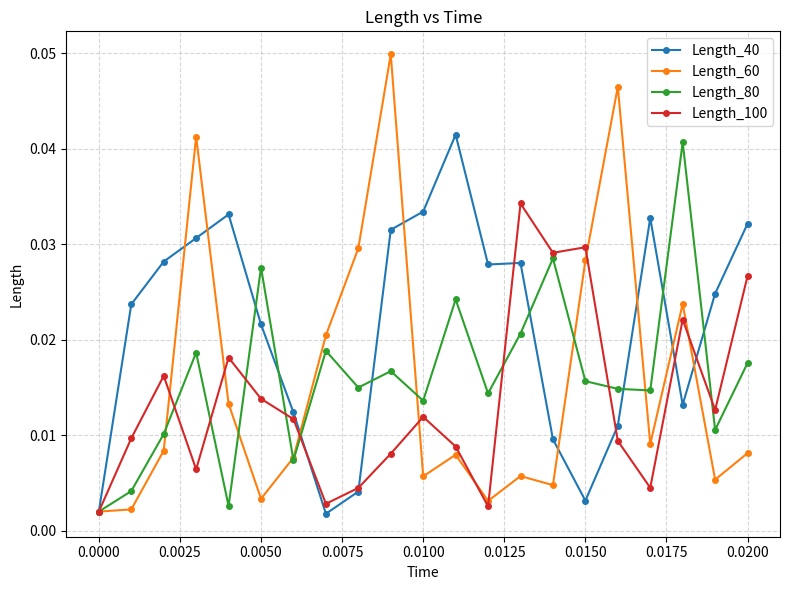

Which series has the largest total across all categories?

Length_40